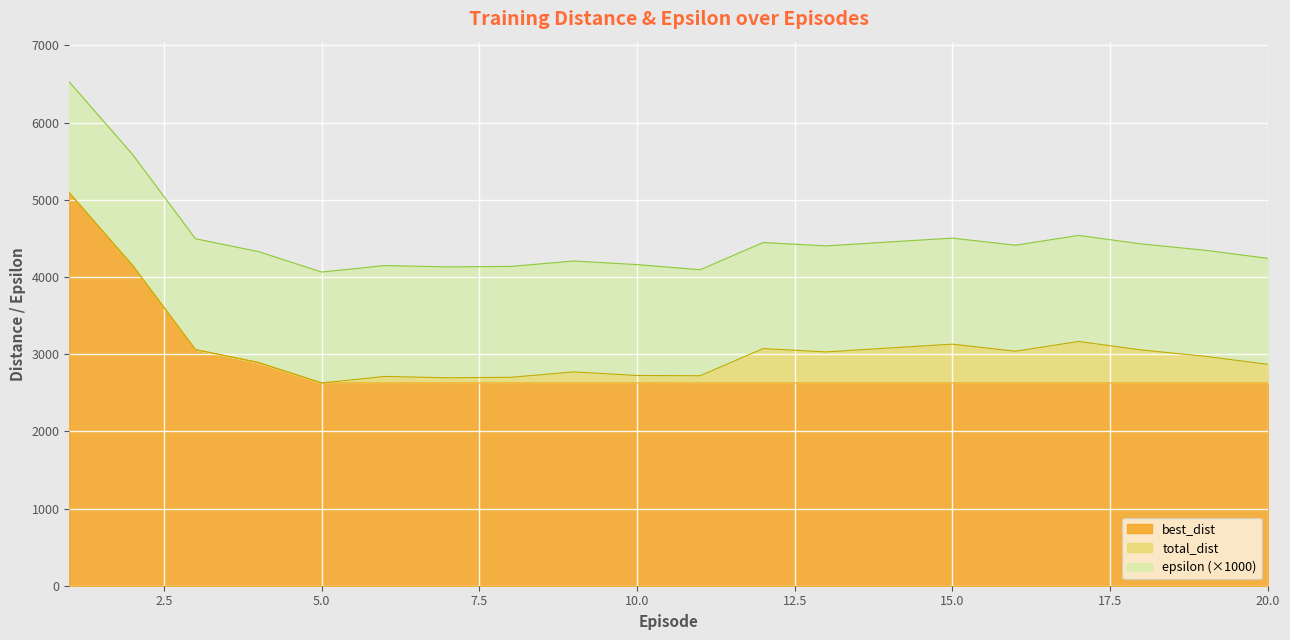

True or false: best_dist and total_dist intersect in this chart.

False